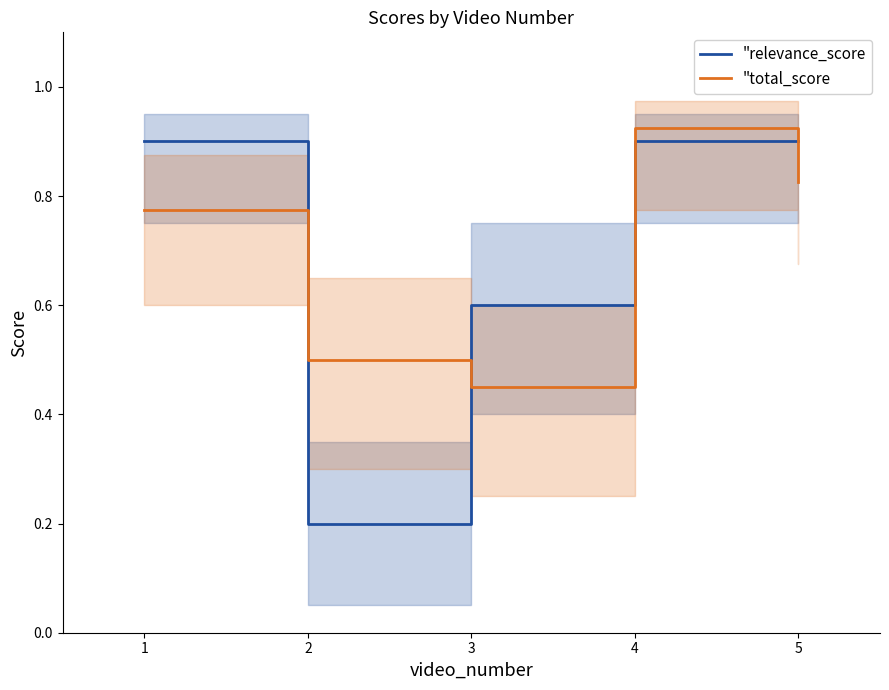

In "total_score, how many points are higher than both neighbors (excluding endpoints)?

1